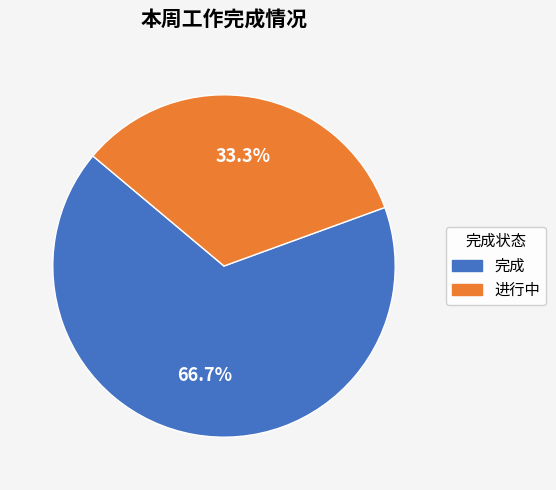

Is there a majority slice in this chart?

Yes